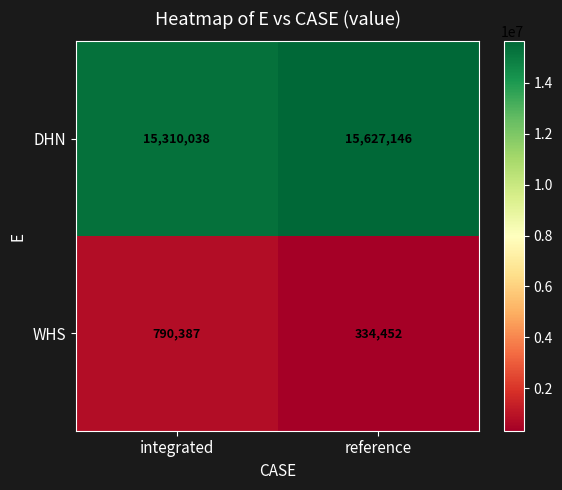

Where is DHN nearest to the value 15468592?

integrated